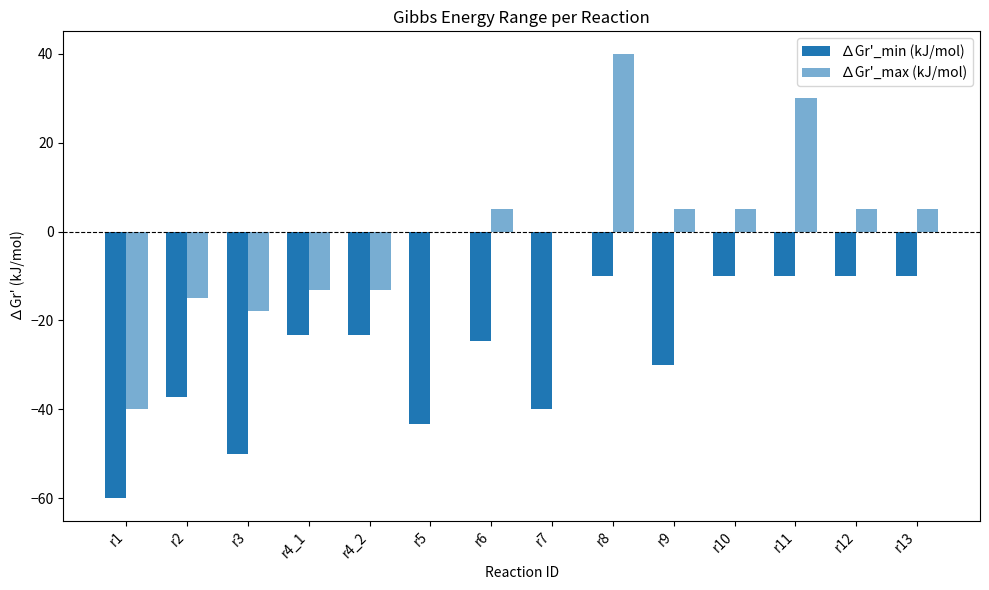

How many distinct data groups are displayed?

2